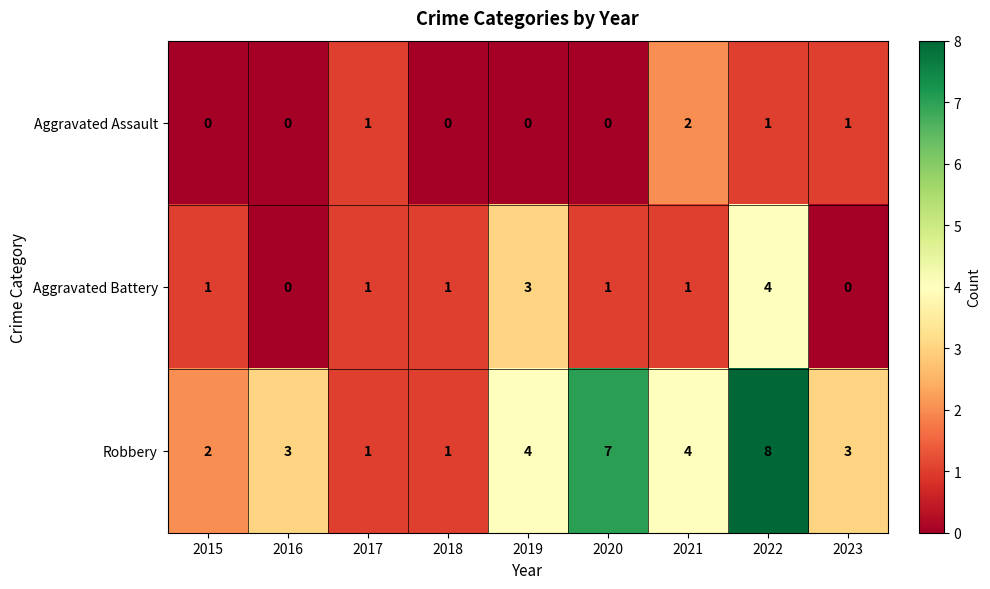

What is the difference between the highest and lowest values at 2019?

4